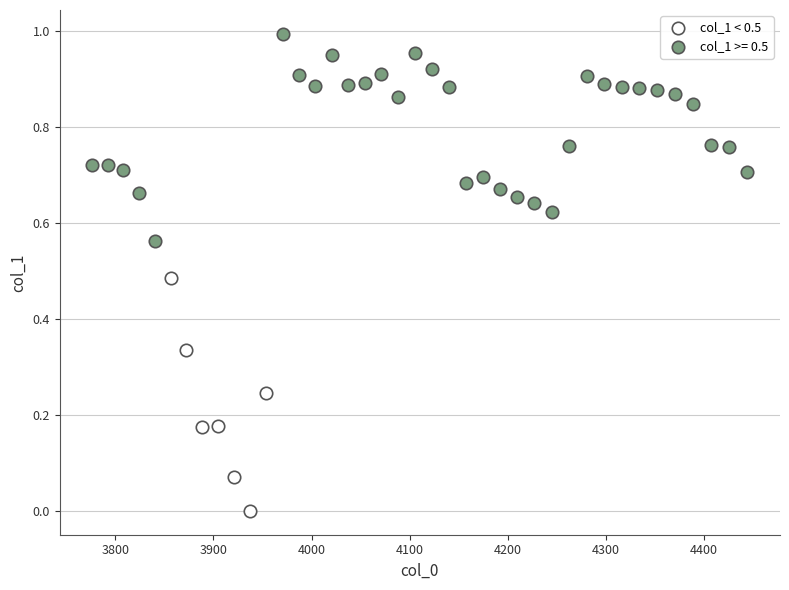

Which series reaches the maximum Y coordinate?

col_1 >= 0.5